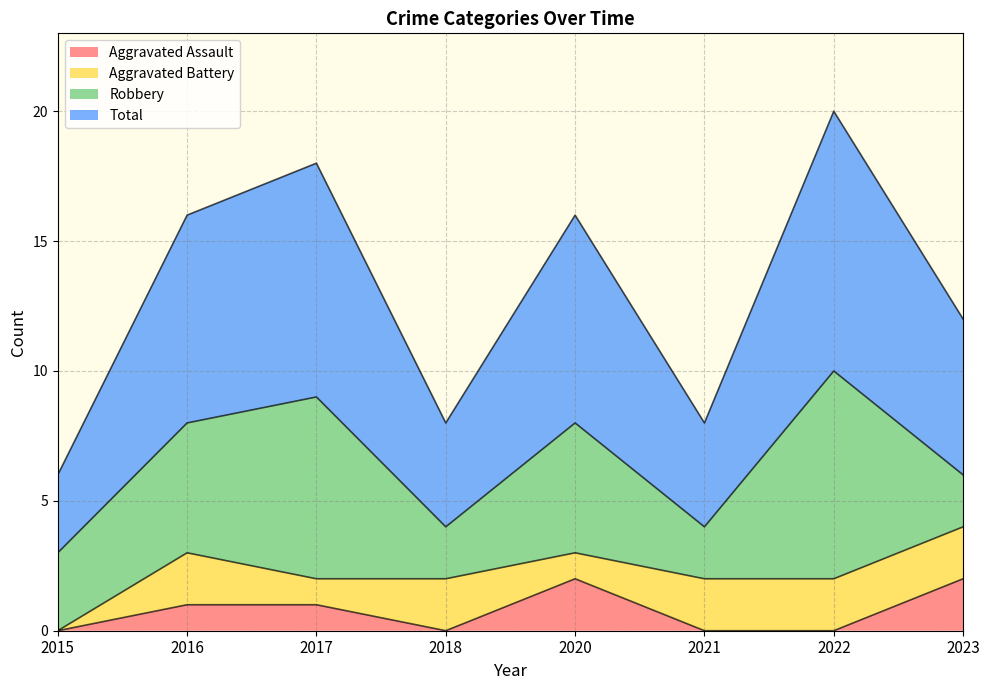

True or false: Aggravated Assault and Total intersect in this chart.

False